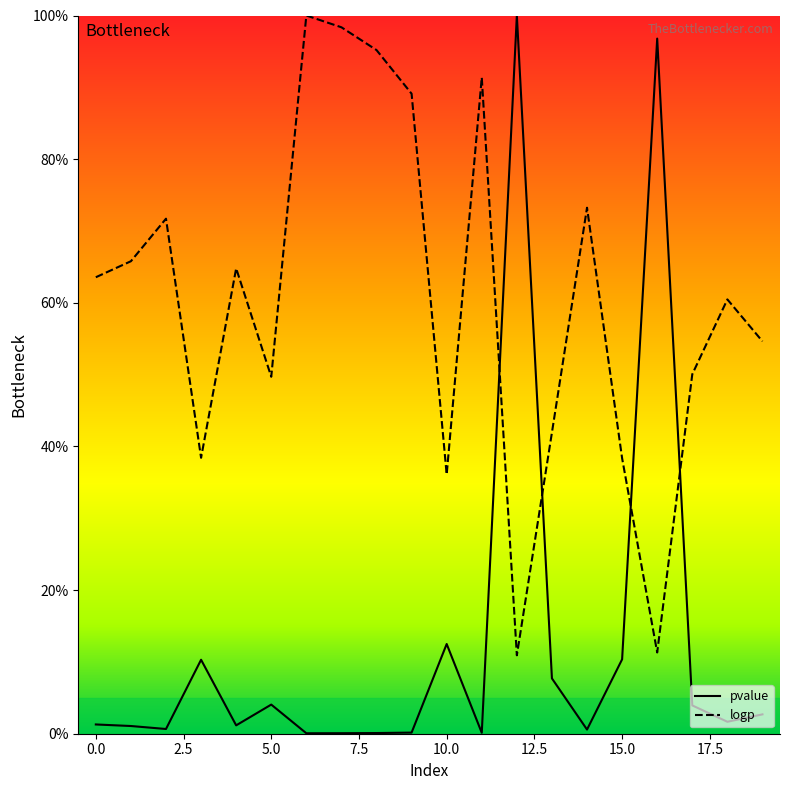

Reading left to right, extract all data points from this chart.

pvalue: 0.0	0.0	0.0	0.1	0.0	0.0	0.0	0.0	0.0	0.0	0.1	0.0	1.0	0.1	0.0	0.1	1.0	0.0	0.0	0.0
logp: 0.6	0.7	0.7	0.4	0.6	0.5	1.0	1.0	1.0	0.9	0.4	0.9	0.1	0.4	0.7	0.4	0.1	0.5	0.6	0.5